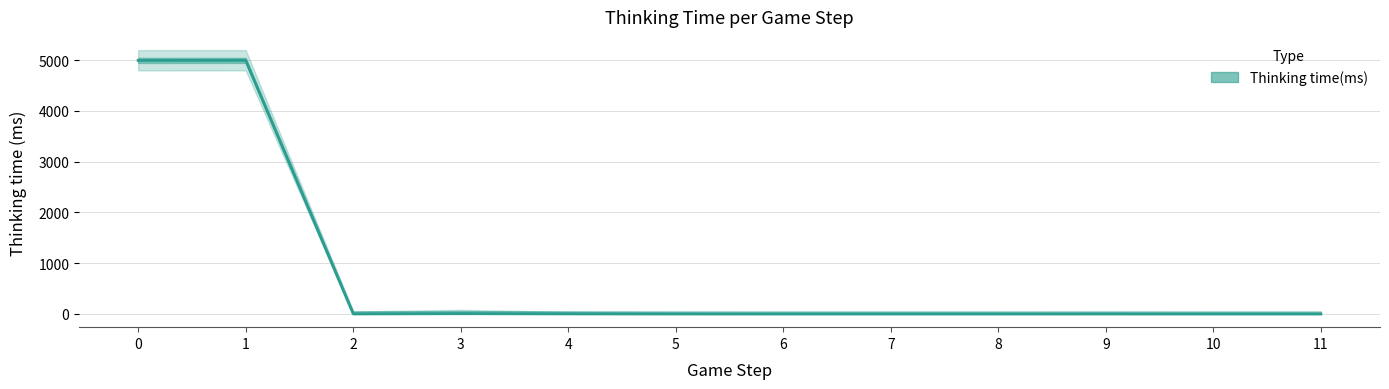

What is the greatest value displayed?

4997